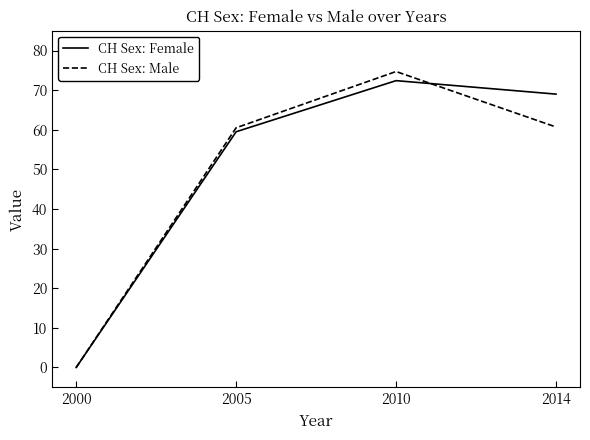

Is it true that CH Sex: Male equals 74.7 at 2010?

True